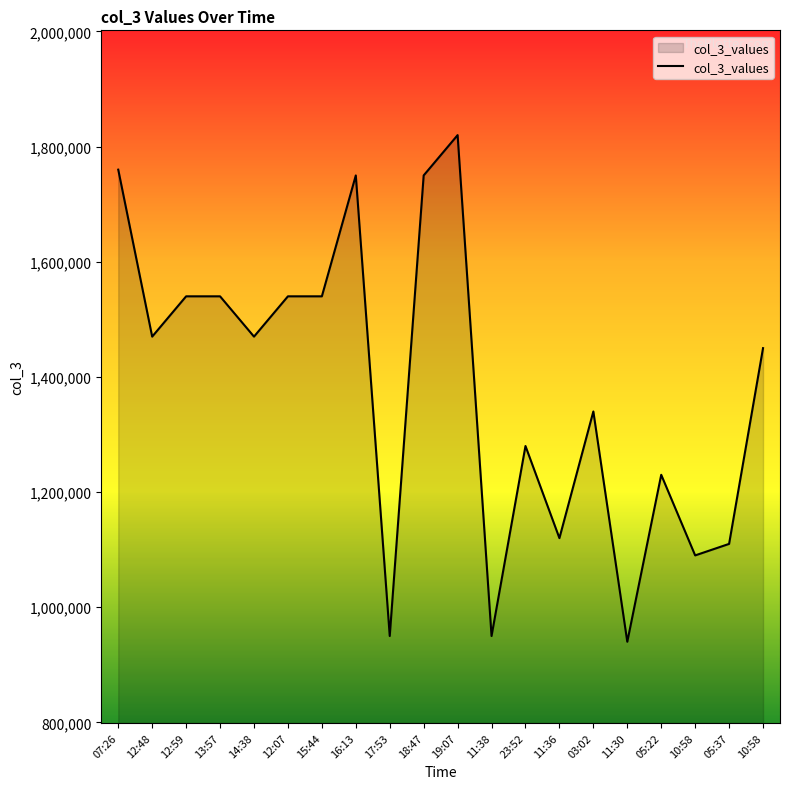

Does the chart have visible grid lines?

No